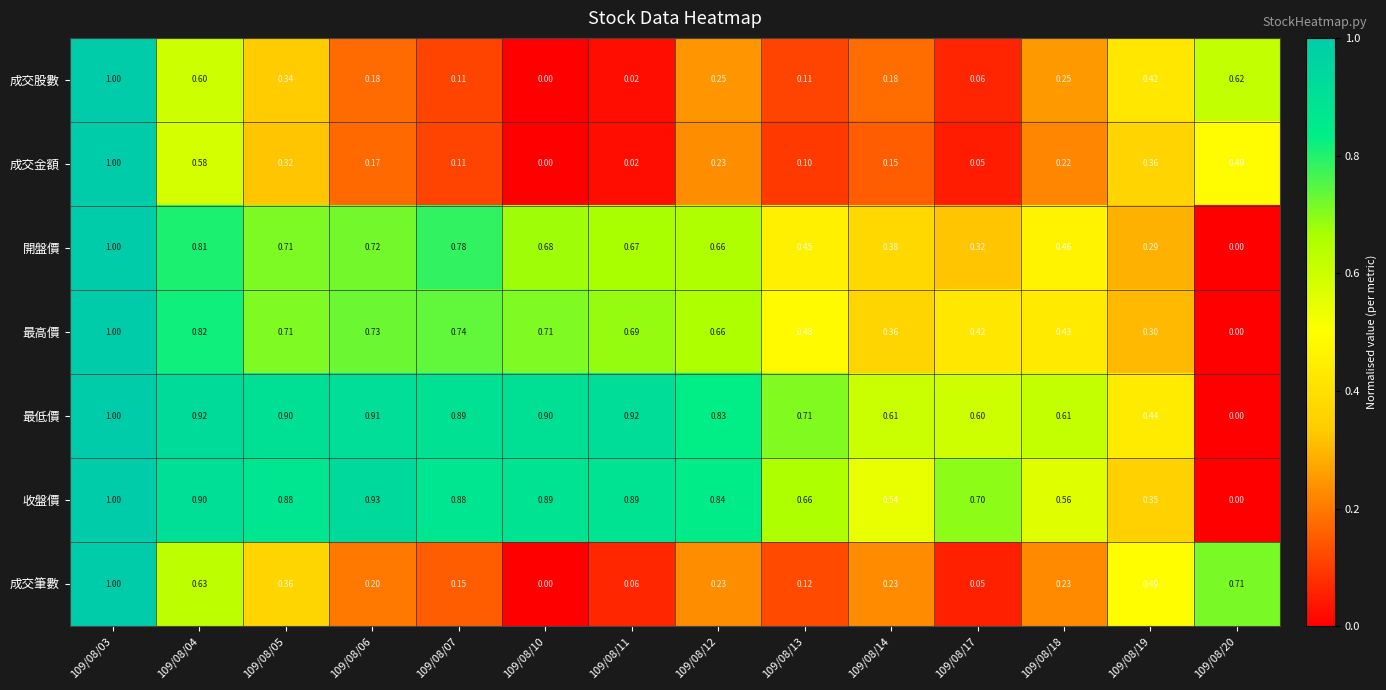

At which category does the chart reach its peak across all series?

109/08/03